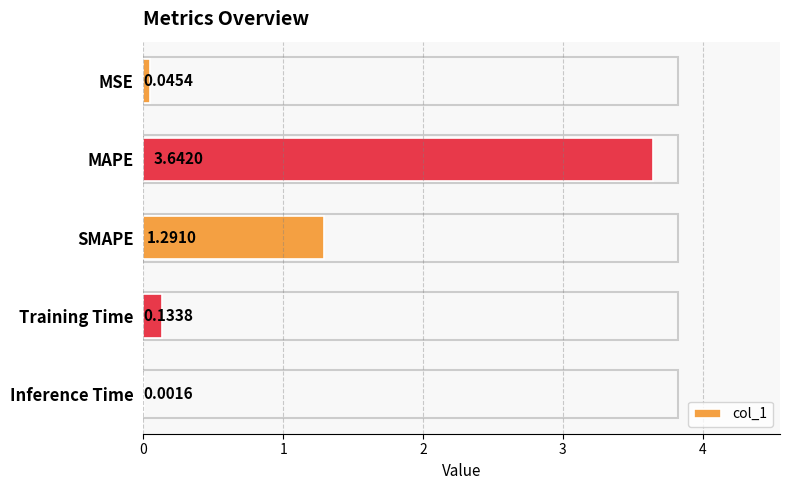

Count the number of data series in this chart.

1